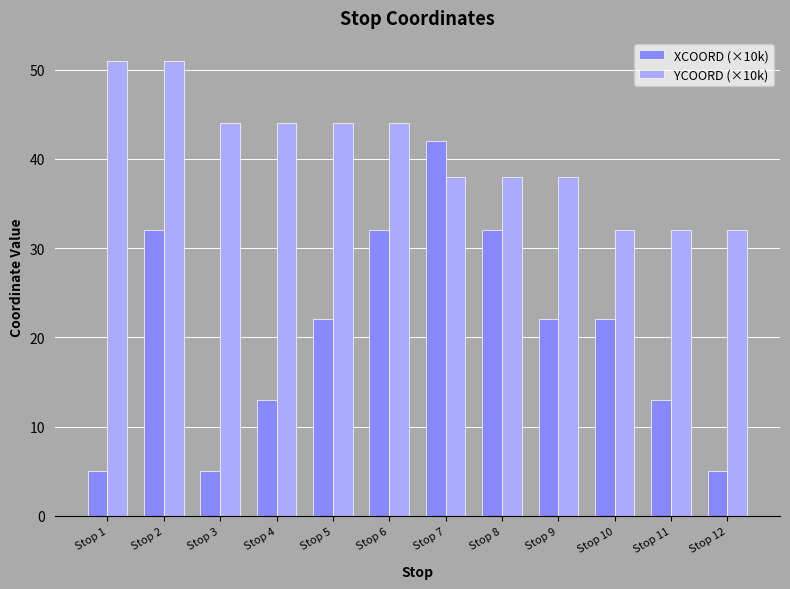

Rank the series by their maximum value, from lowest to highest.

XCOORD (×10k), YCOORD (×10k)